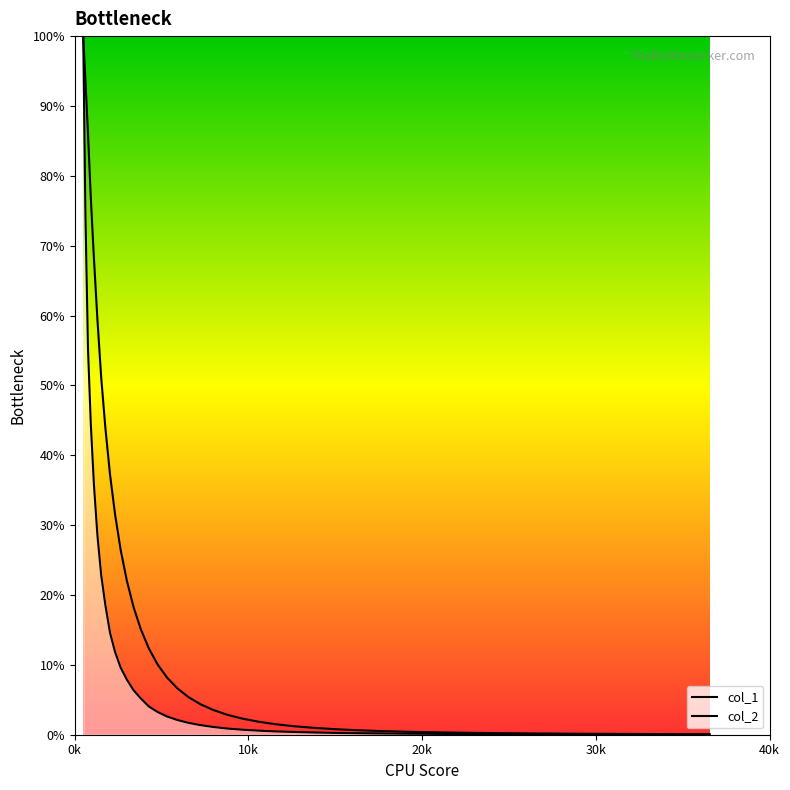

Which series has the widest spread of values?

col_2